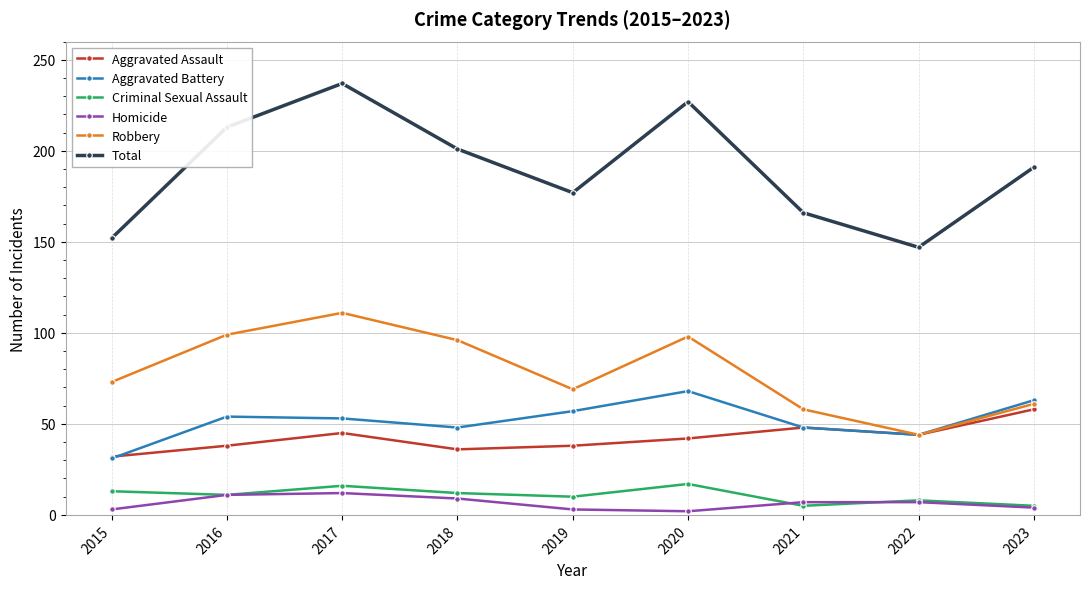

Which series has the largest range (max minus min)?

Total